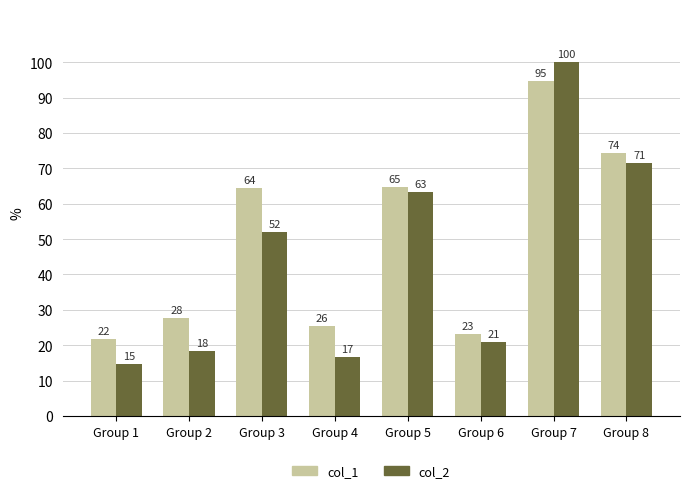

List the series in order of their overall mean, lowest first.

col_2, col_1